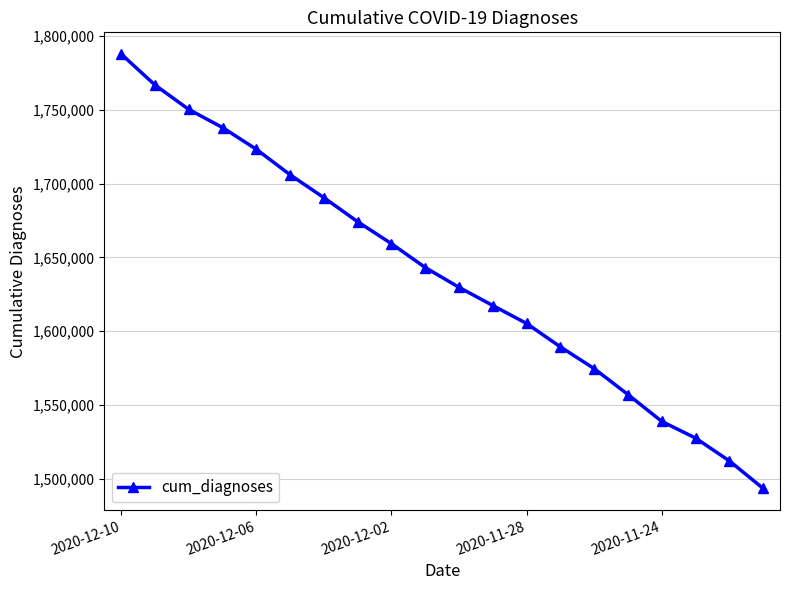

What is the smallest value displayed?

1493383